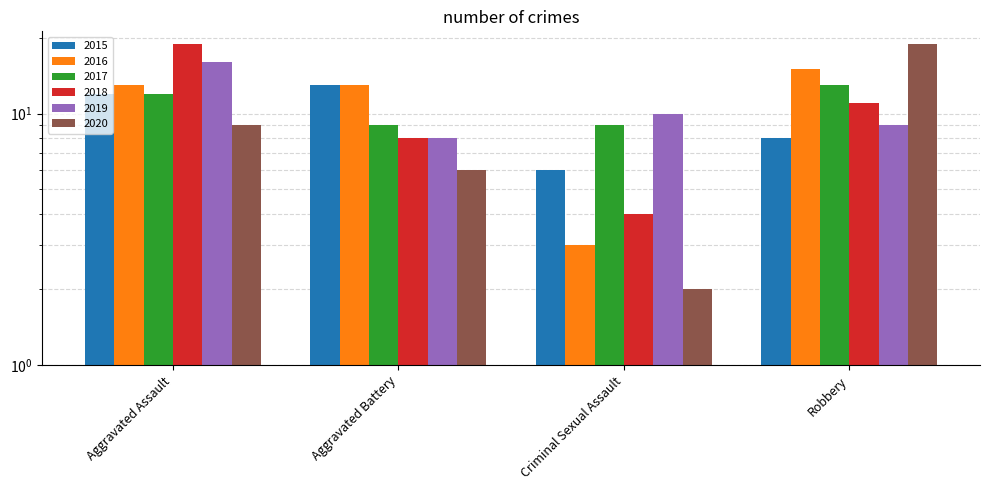

Read the 2015 value at Aggravated Battery.

13